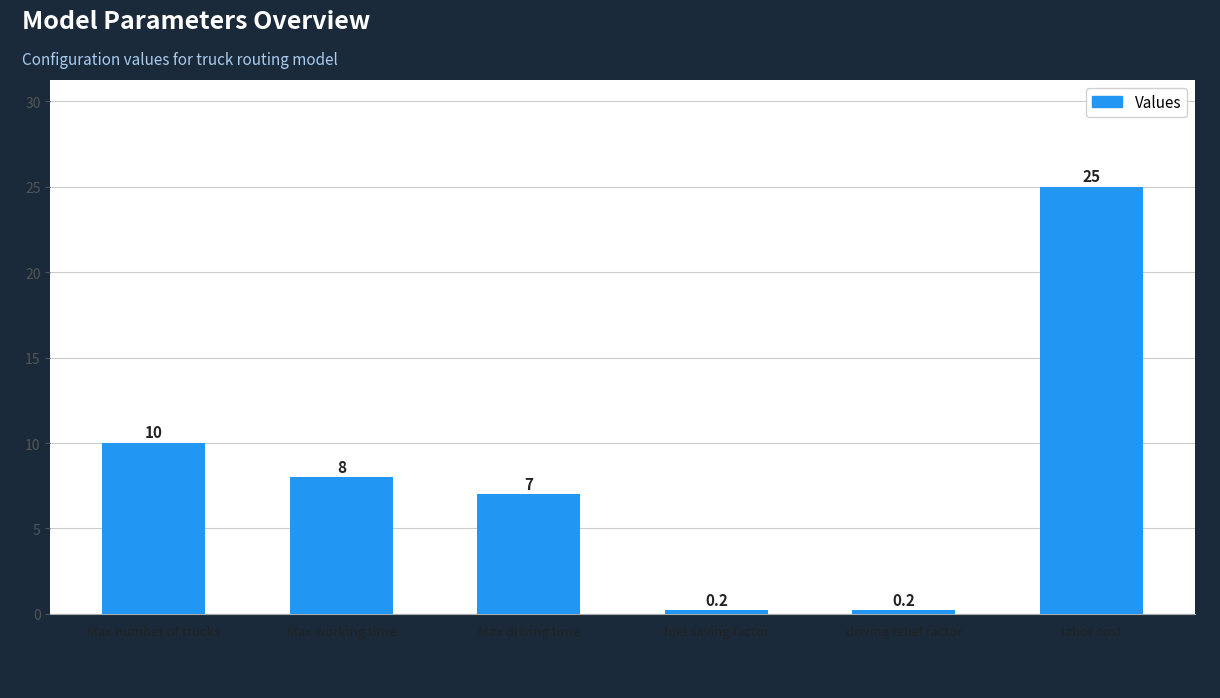

Reading left to right, extract all data points from this chart.

10.0	8.0	7.0	0.2	0.2	25.0